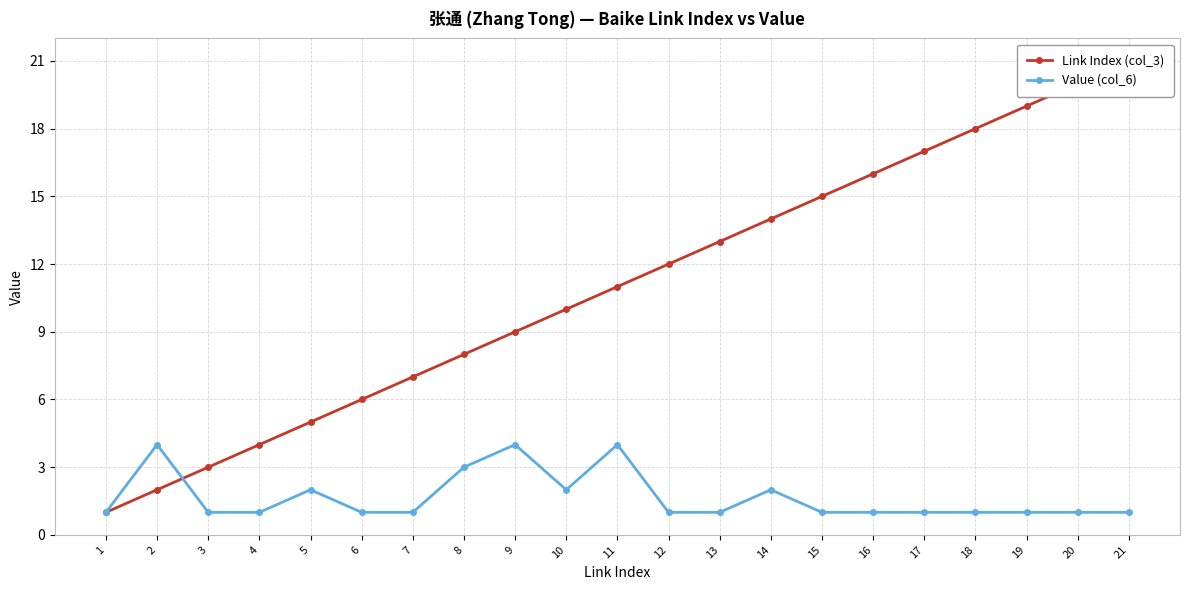

What is the maximum value shown in the chart?

21